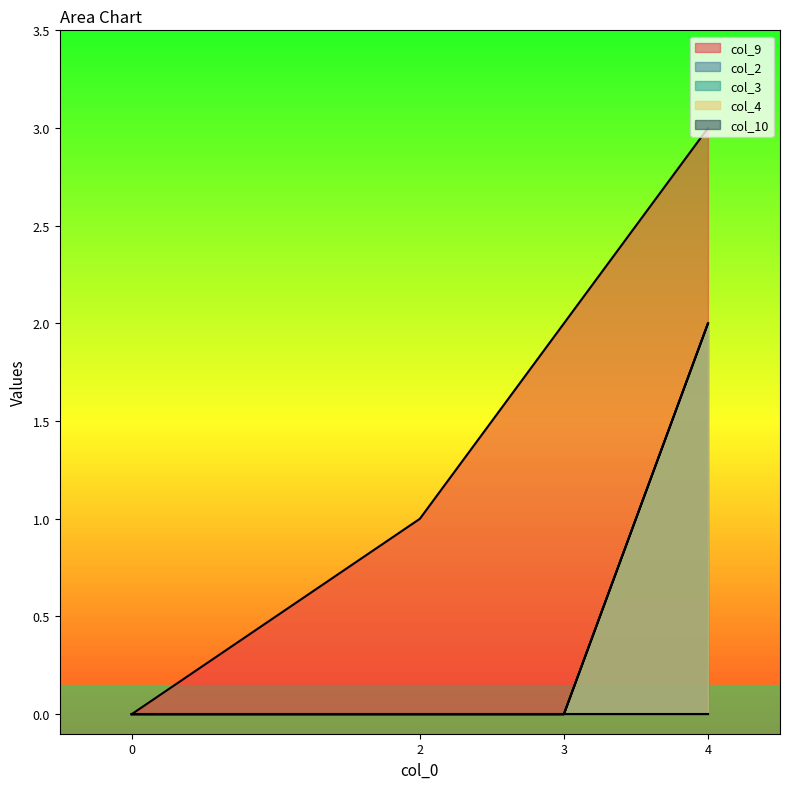

How many values in the col_4 series exceed 0?

1